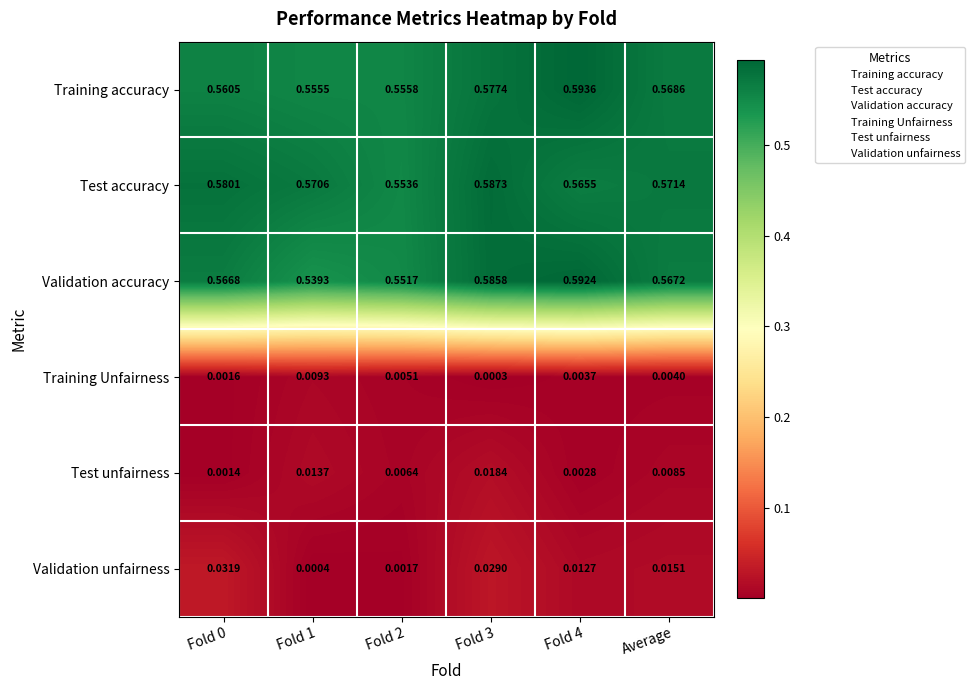

Which series changed the most between Fold 1 and Average?

Validation accuracy